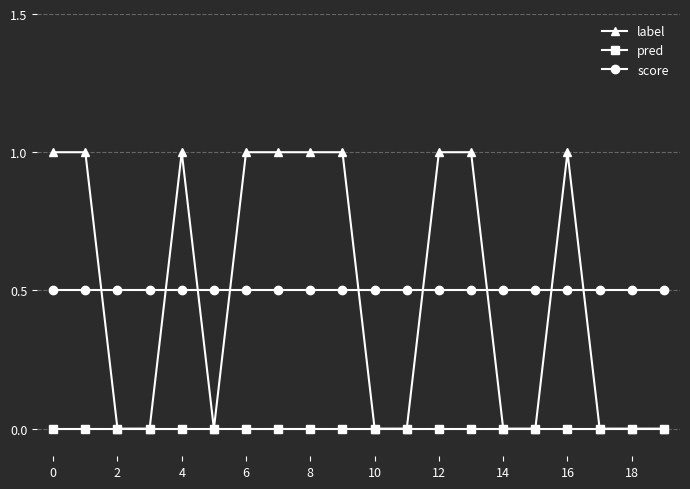

Count the number of data series in this chart.

3